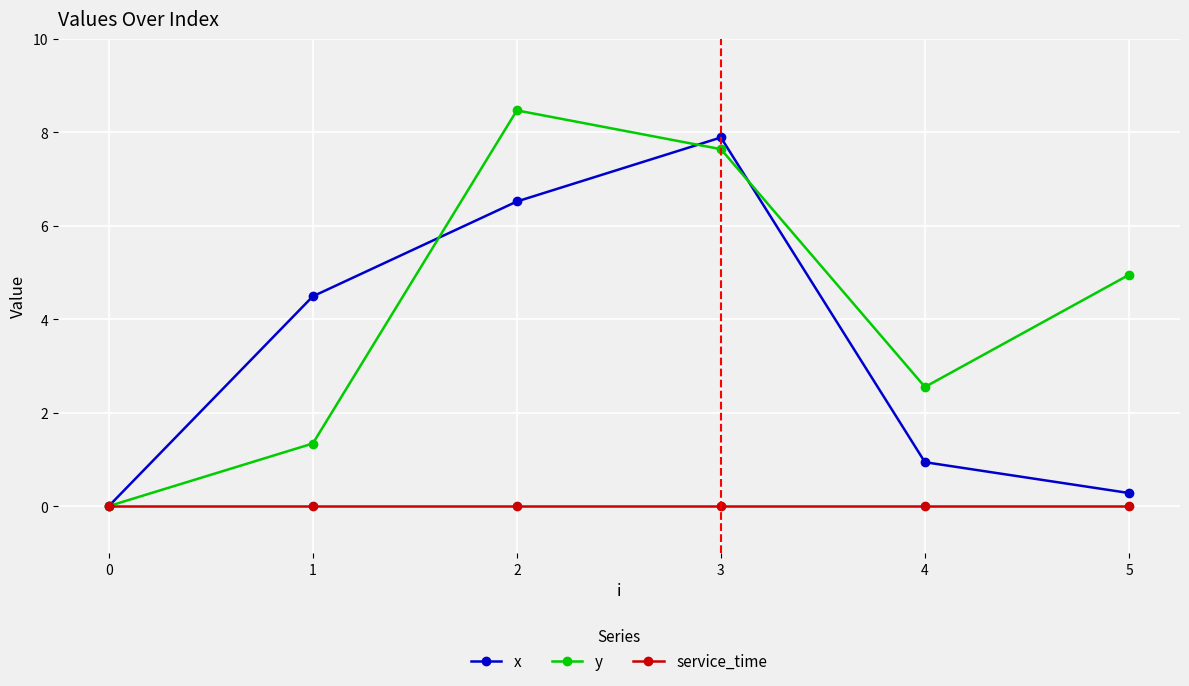

Which series has the widest spread of values?

y